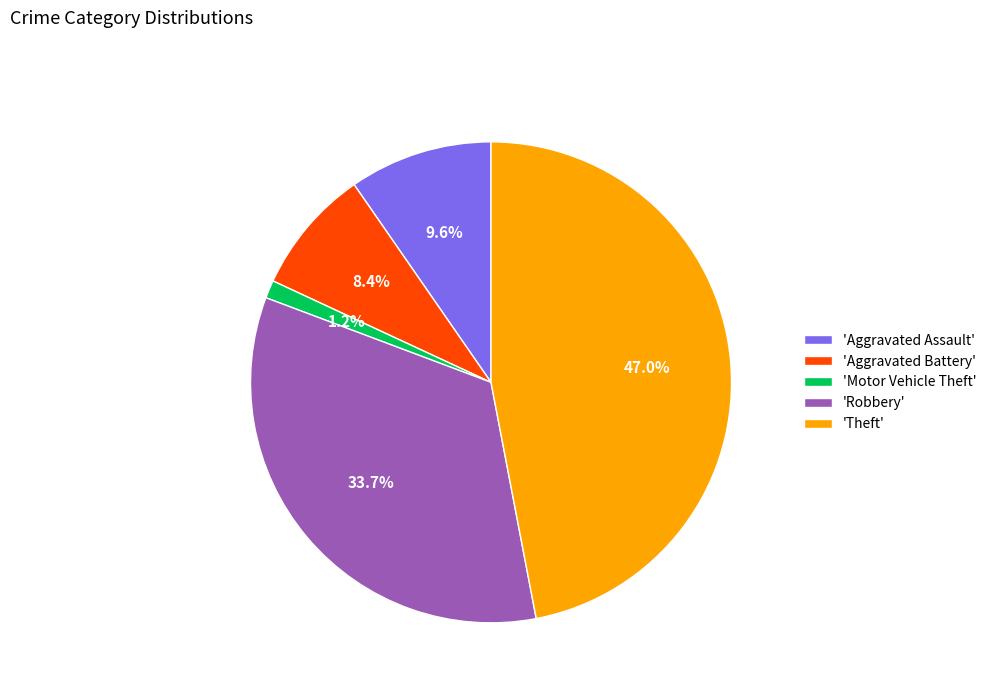

Is there any slice that represents more than half of the pie?

No